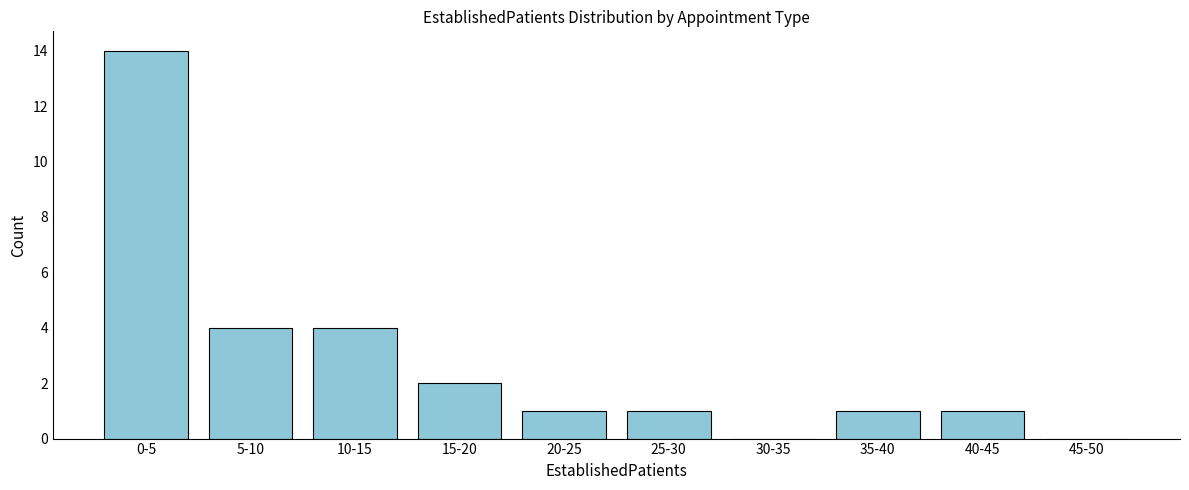

Reading left to right, what are all the values shown in this chart?

0-5=14	5-10=4	10-15=4	15-20=2	20-25=1	25-30=1	30-35=0	35-40=1	40-45=1	45-50=0